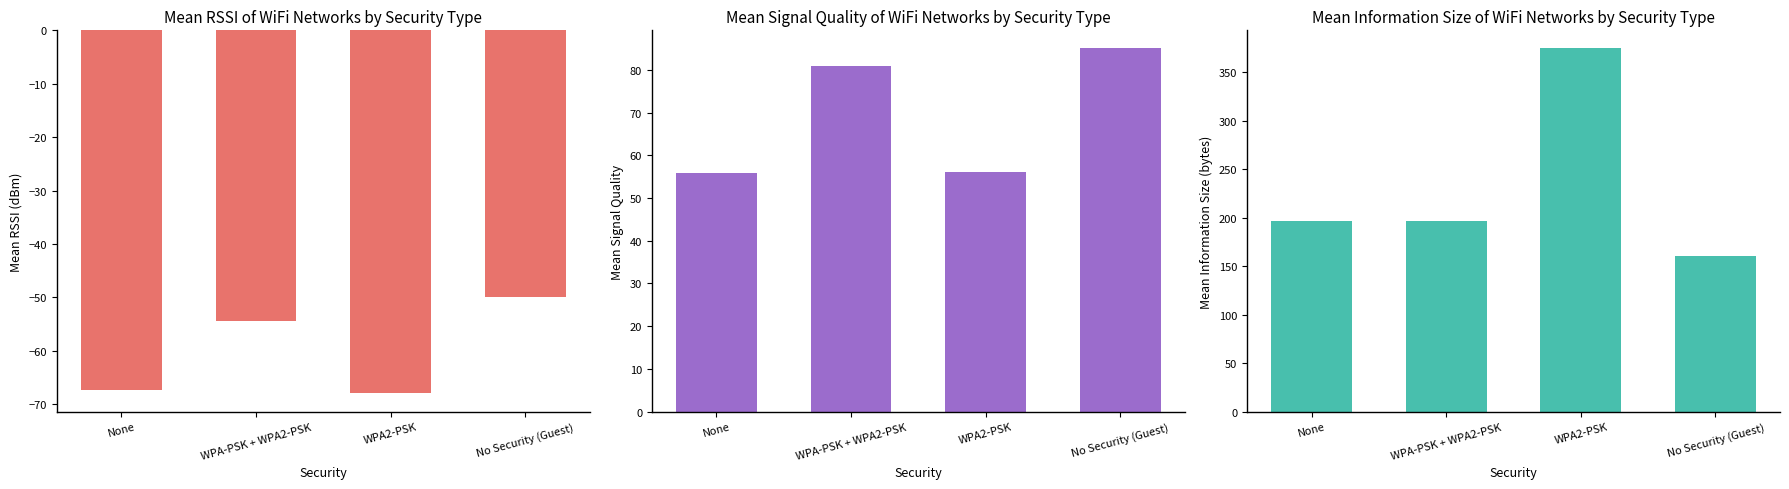

What is the sum of the Mean Signal Quality values at None and No Security (Guest)?

140.9